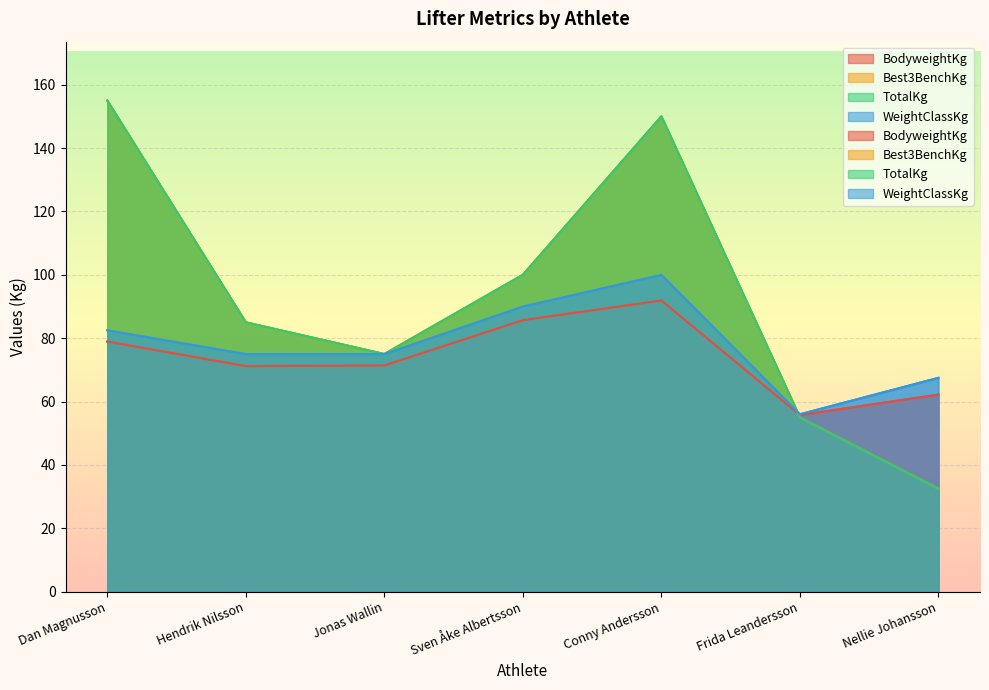

Rank the categories by TotalKg value from lowest to highest.

Nellie Johansson, Frida Leandersson, Jonas Wallin, Hendrik Nilsson, Sven Åke Albertsson, Conny Andersson, Dan Magnusson